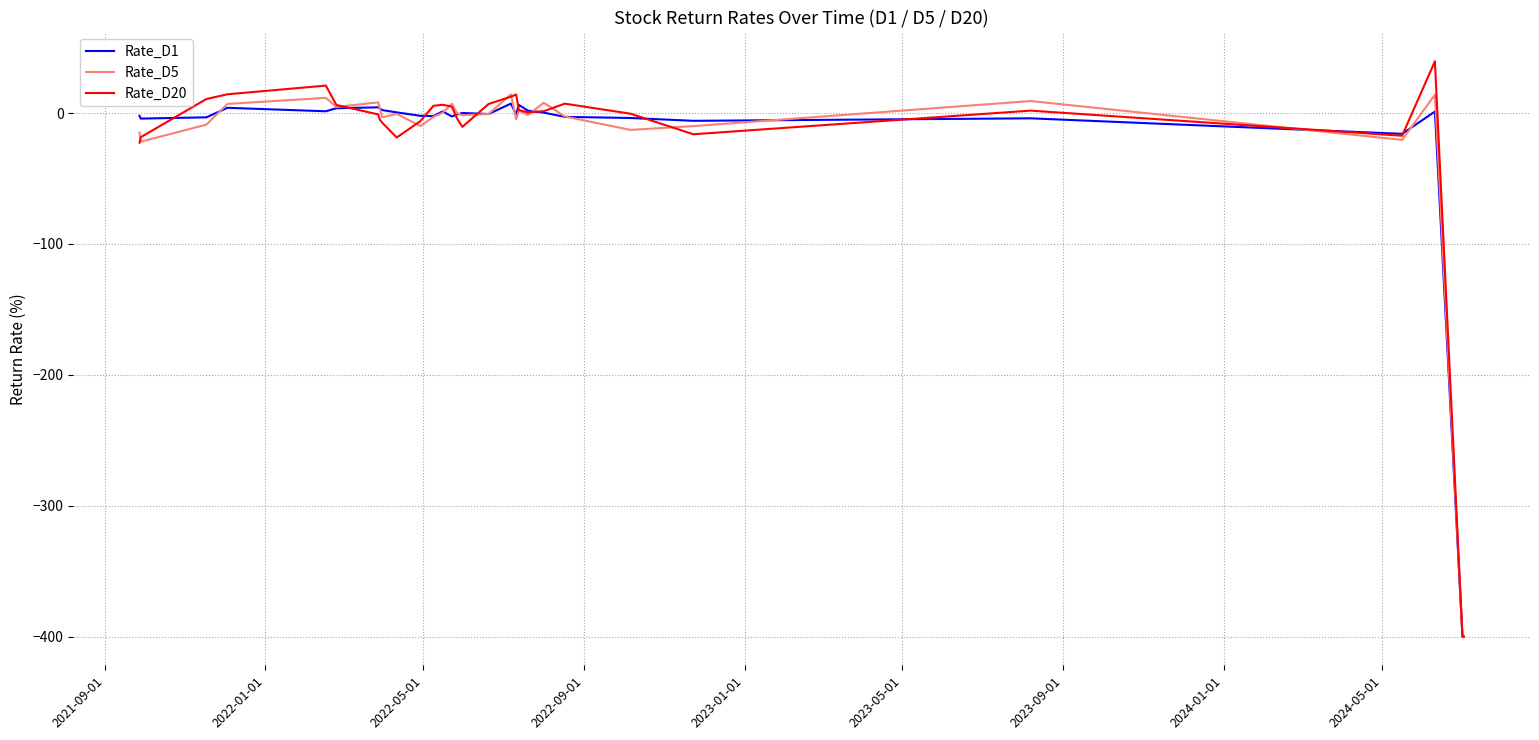

What is the greatest value displayed?

39.5